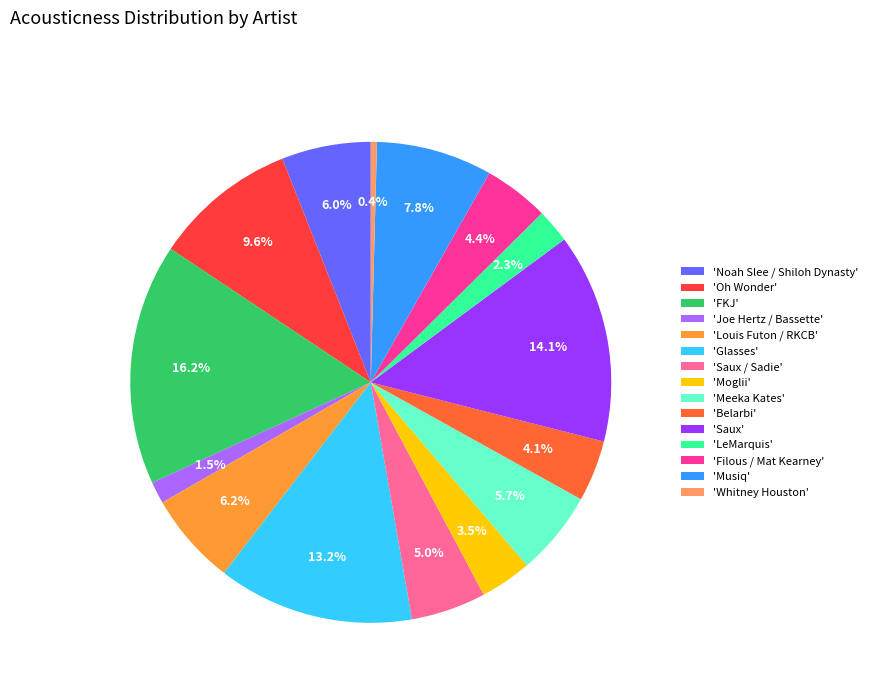

Which category has the biggest portion of the pie?

'FKJ'